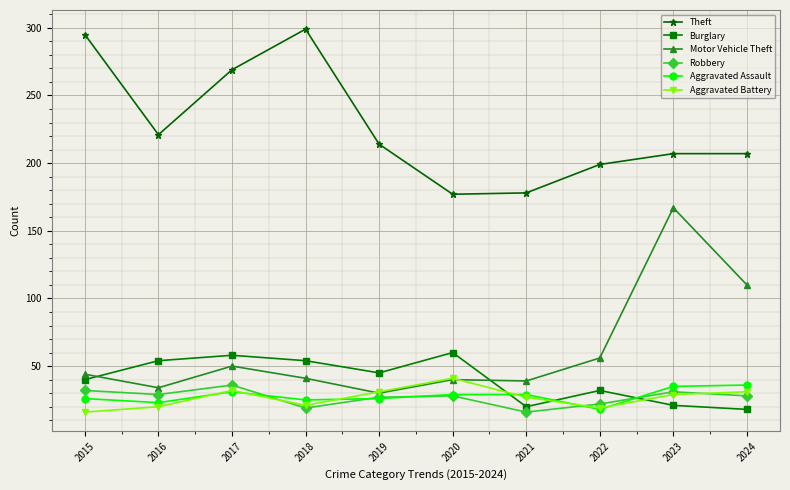

Which category has the highest value across all series?

2018